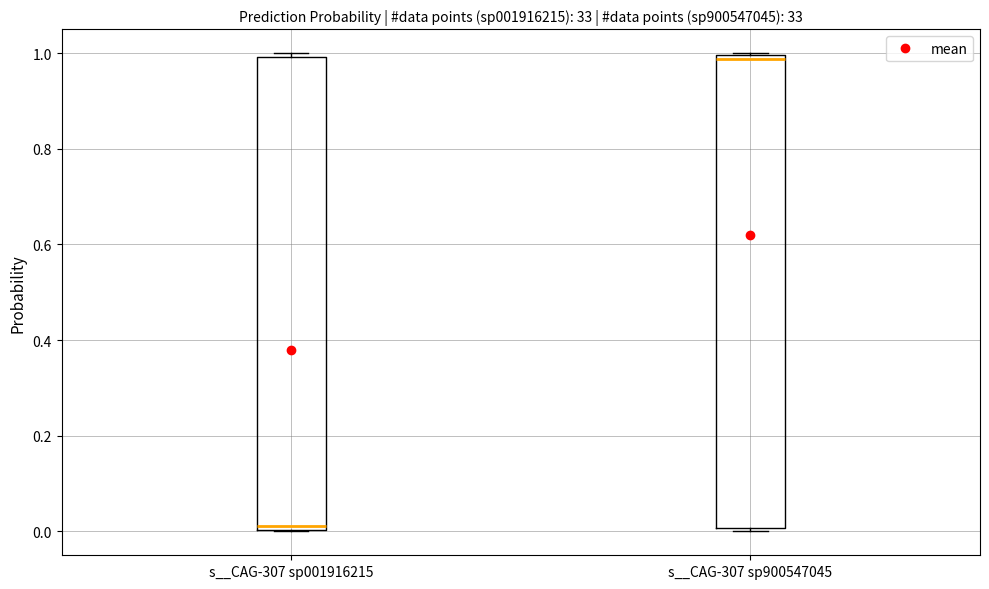

Where does the median line of the box for s__CAG-307 sp900547045 sit on the y-axis? The values are not printed on the chart, so give them approximately, as read against the axis.

0.98